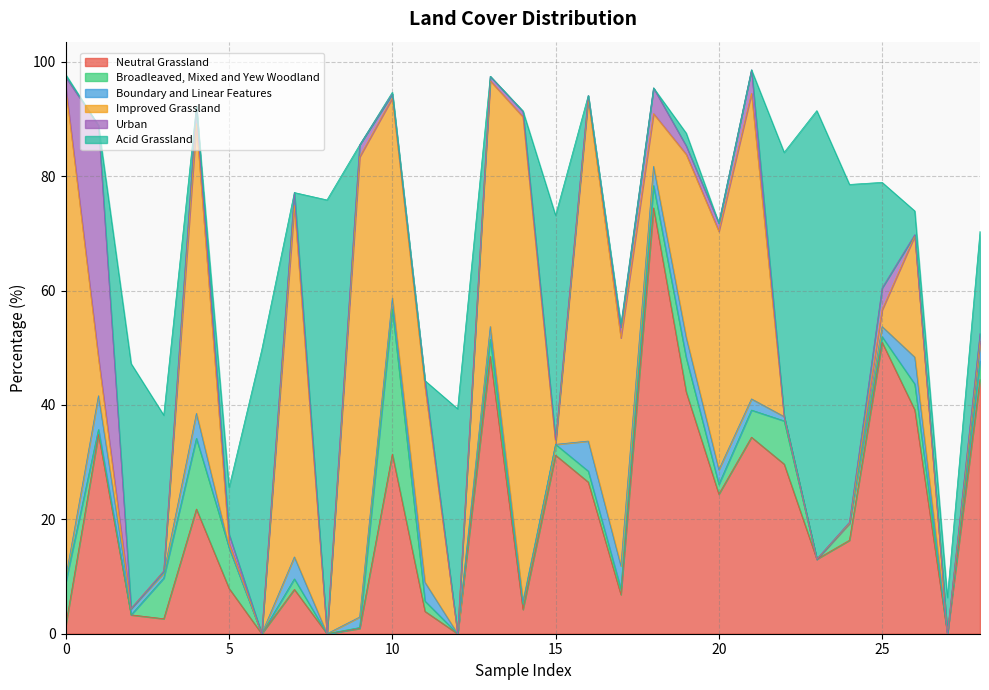

How many intersections are there between Boundary and Linear Features and Improved Grassland?

3